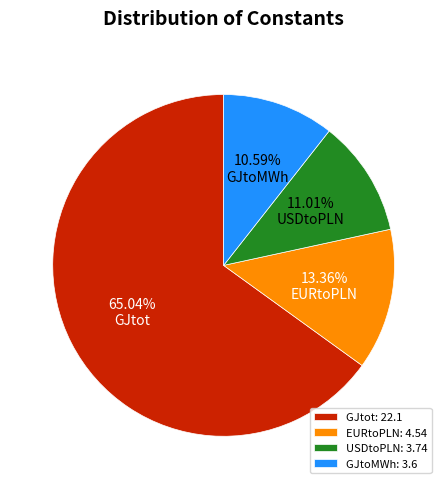

Do EURtoPLN and GJtot together represent more than half of the pie?

Yes